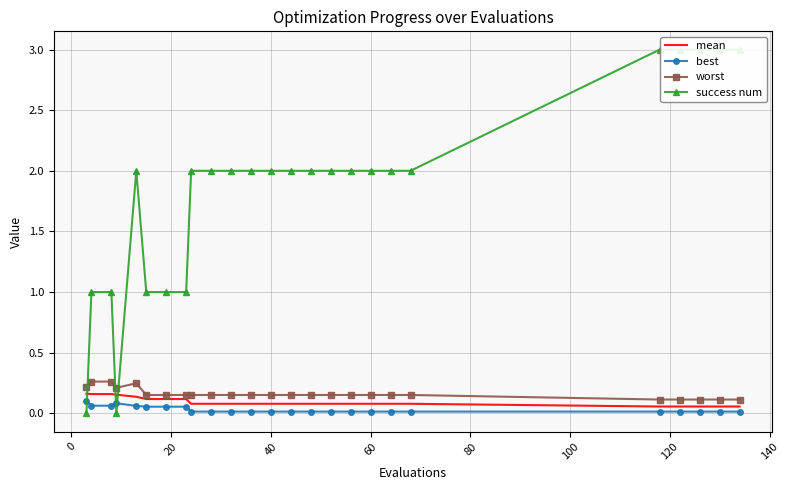

How many data points does each series have?

25